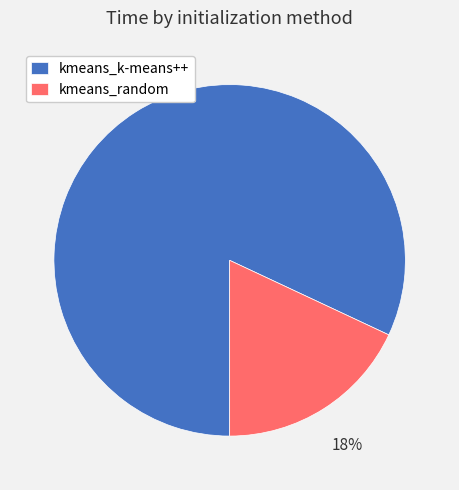

To the nearest percent, what is the average slice percentage?

50%